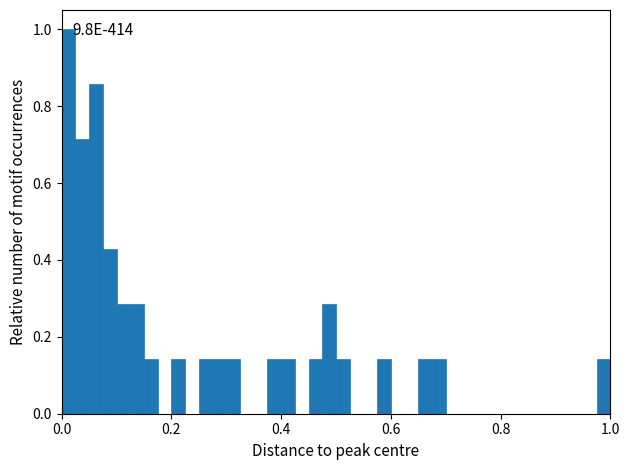

Read against the x-axis, roughly where is the centre of the tallest bar?

0.02